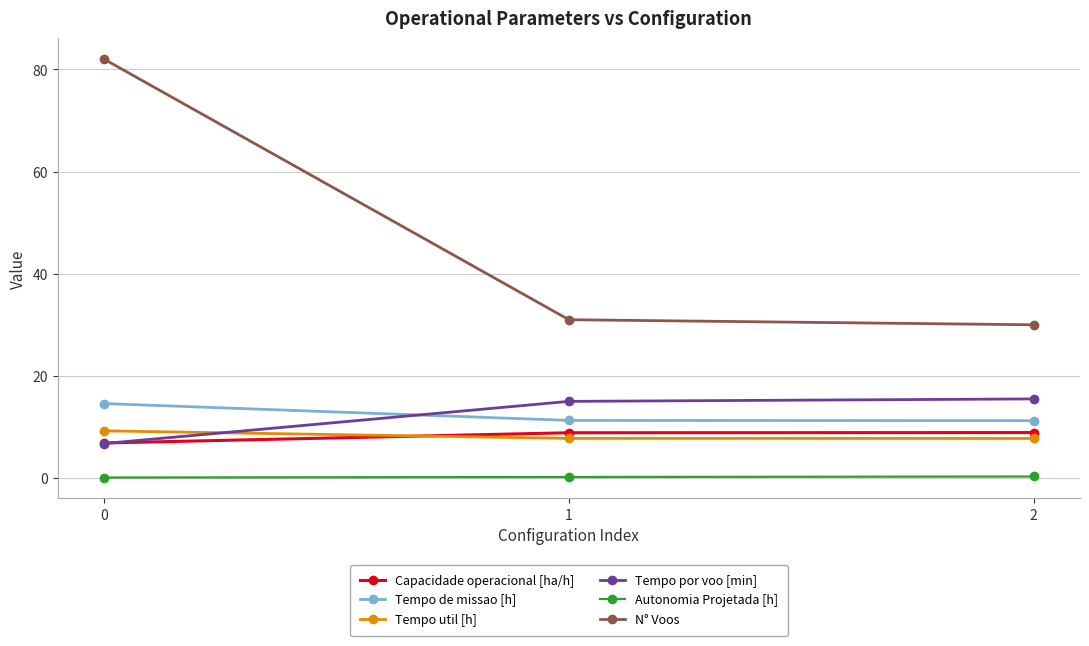

How many data points in Capacidade operacional [ha/h] are less than 8?

1